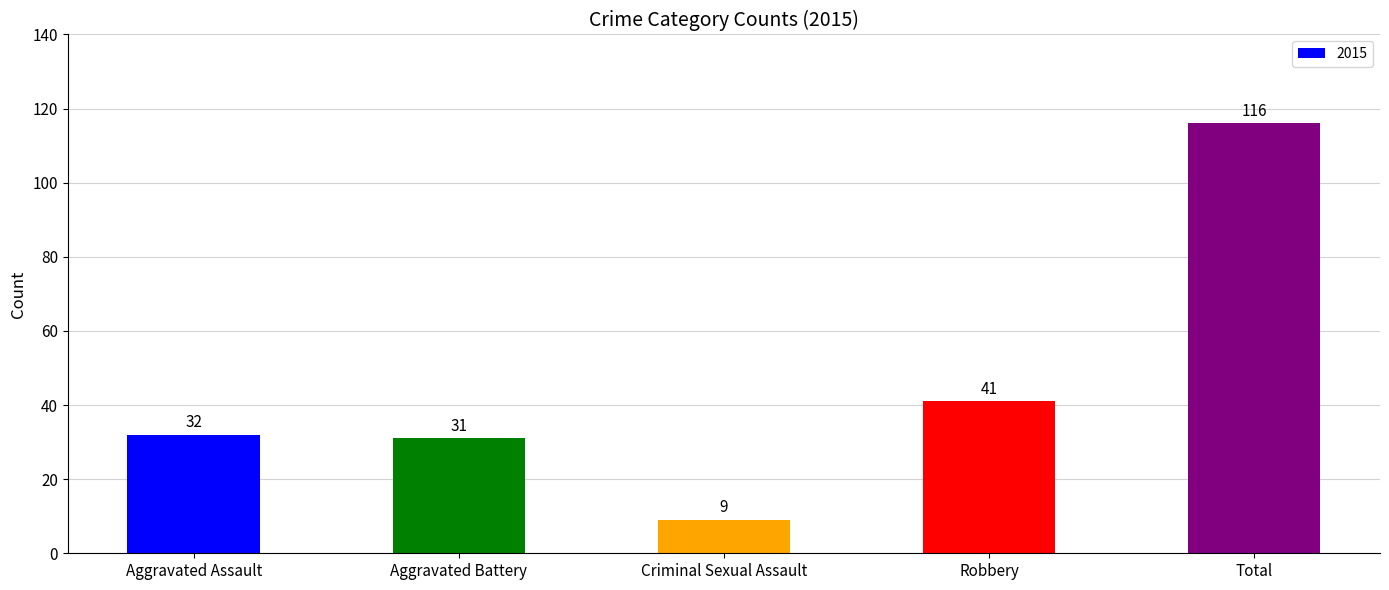

Are the bars horizontal?

No